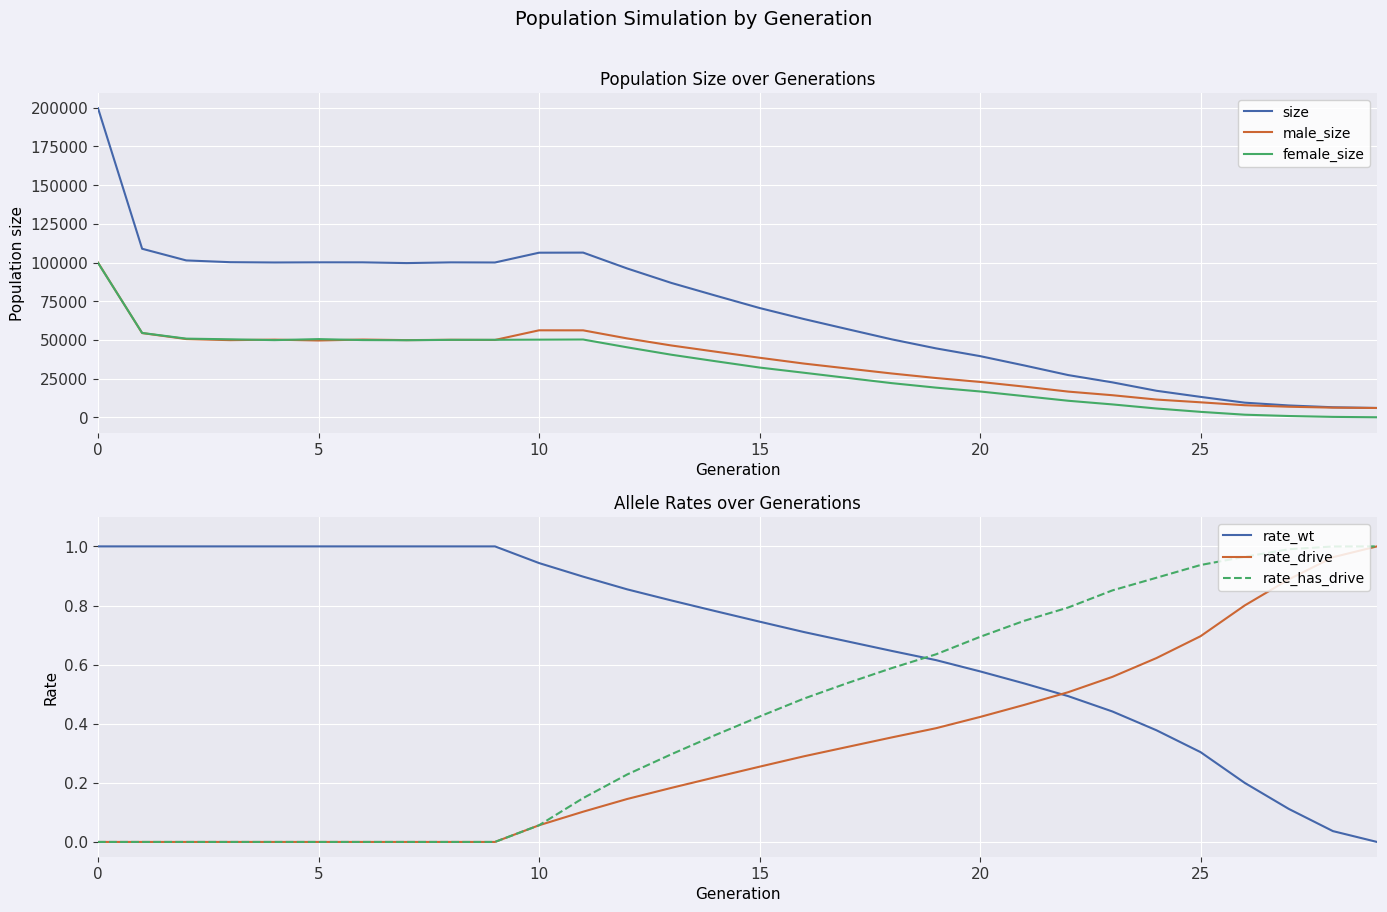

The rate_has_drive series shows 1.4 at 28. True or false?

False